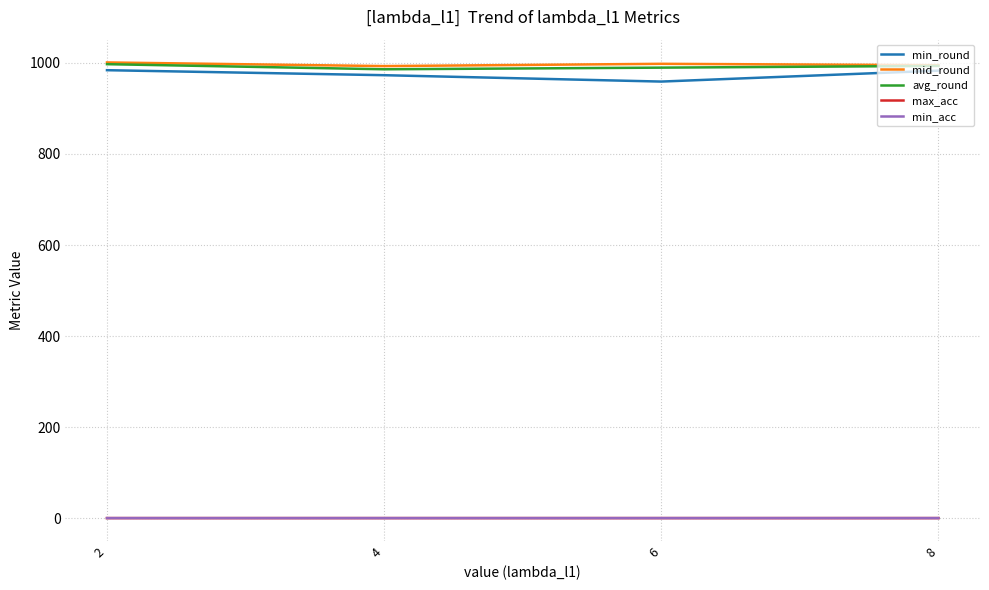

The min_round series shows 984.0 at 2. True or false?

True